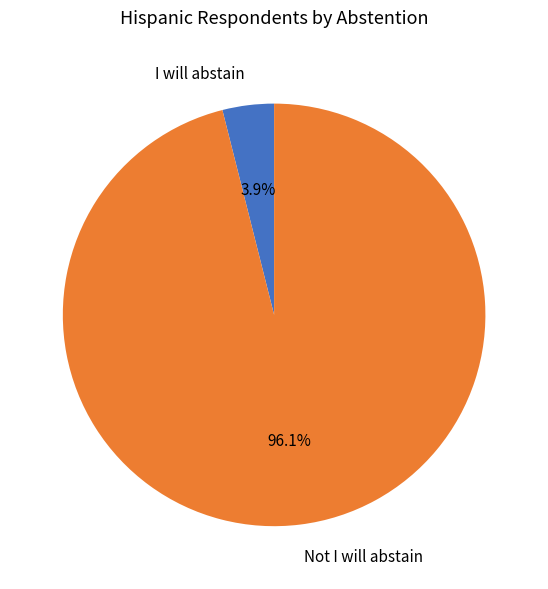

How many slices are in this pie chart?

2